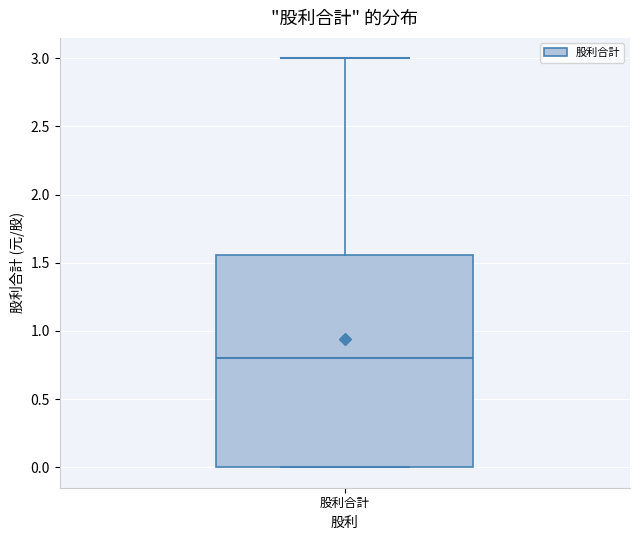

Transcribe this box plot: give where the median line is, the range the box spans, and where the two whiskers end, as read against the y-axis. The values are not printed on the chart, so give them approximately, as read against the axis.

median 0.80, box 0.00 to 1.55, whiskers 0.00 to 3.00